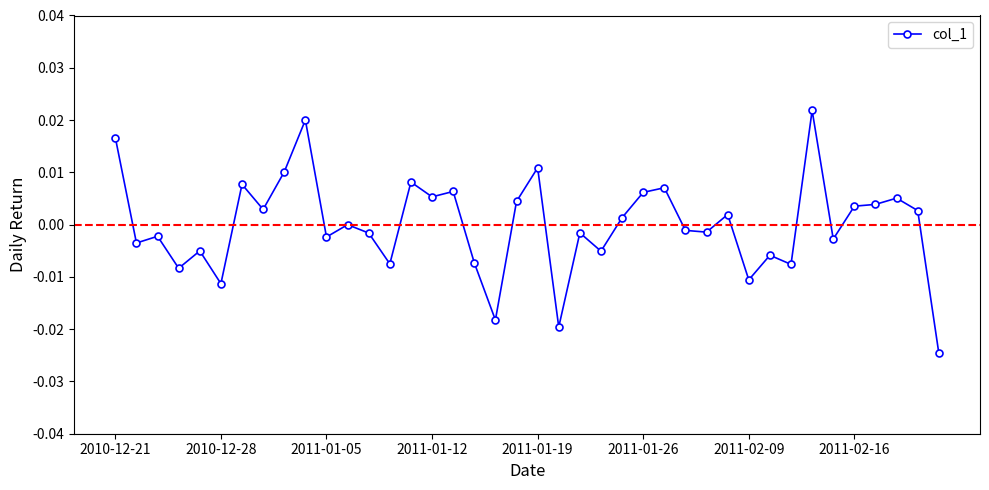

How many categories are shown in the chart?

40